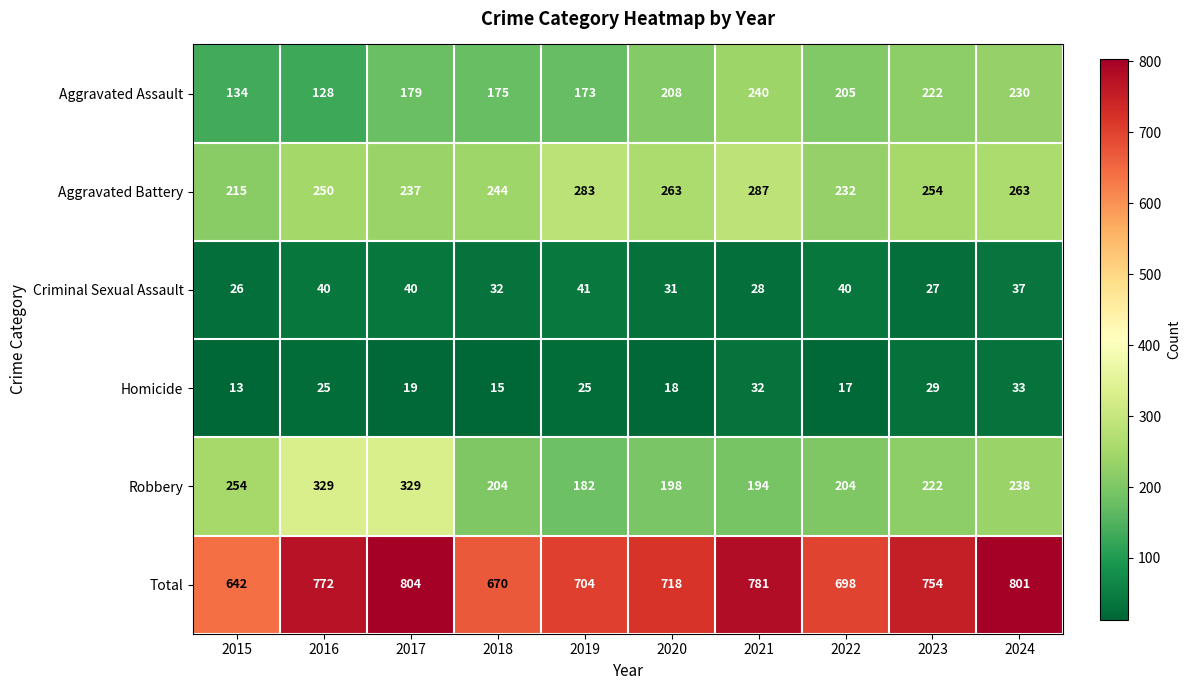

The Homicide series shows 25 at 2019. True or false?

True